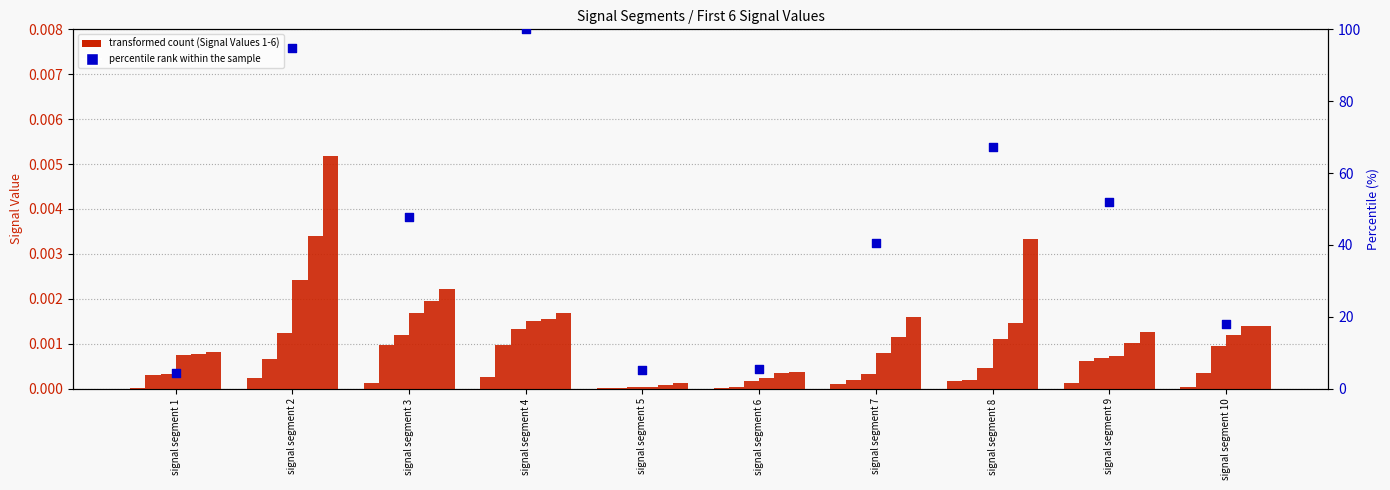

At how many categories does at least one series exceed 0?

10